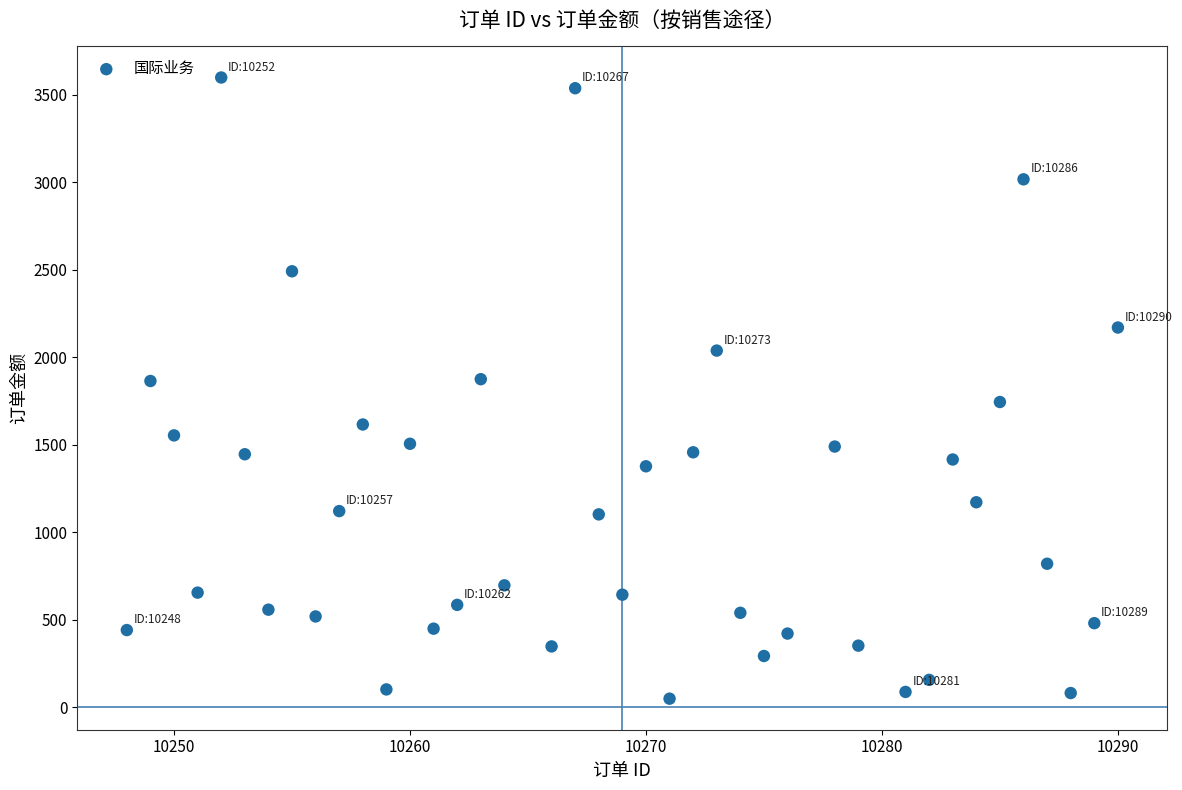

What is the range of Y values (max minus min)?

3549.9